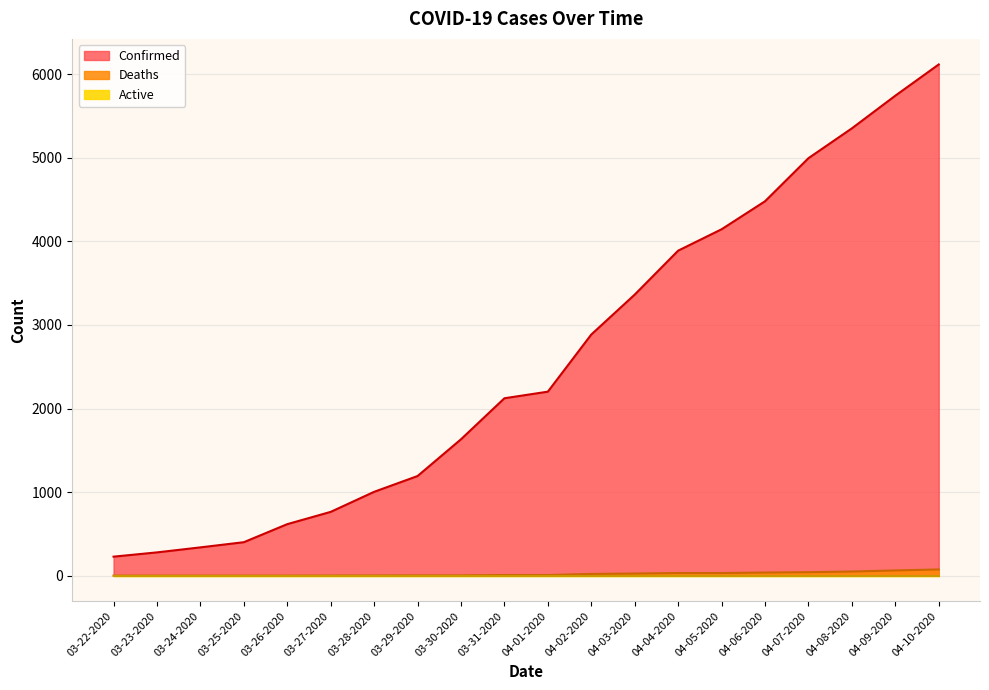

True or false: Deaths and Confirmed intersect in this chart.

False